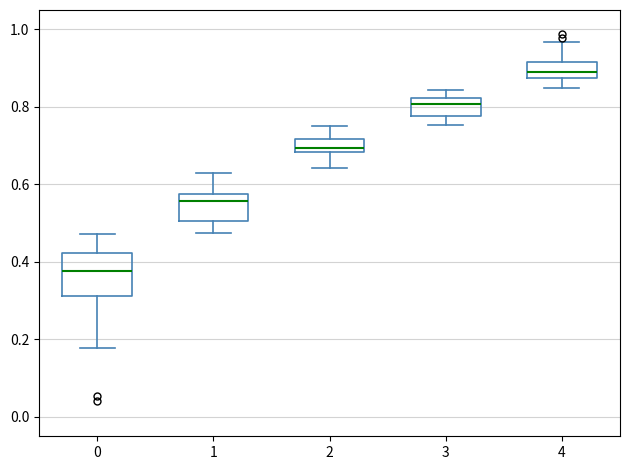

Which box has the highest median line?

4